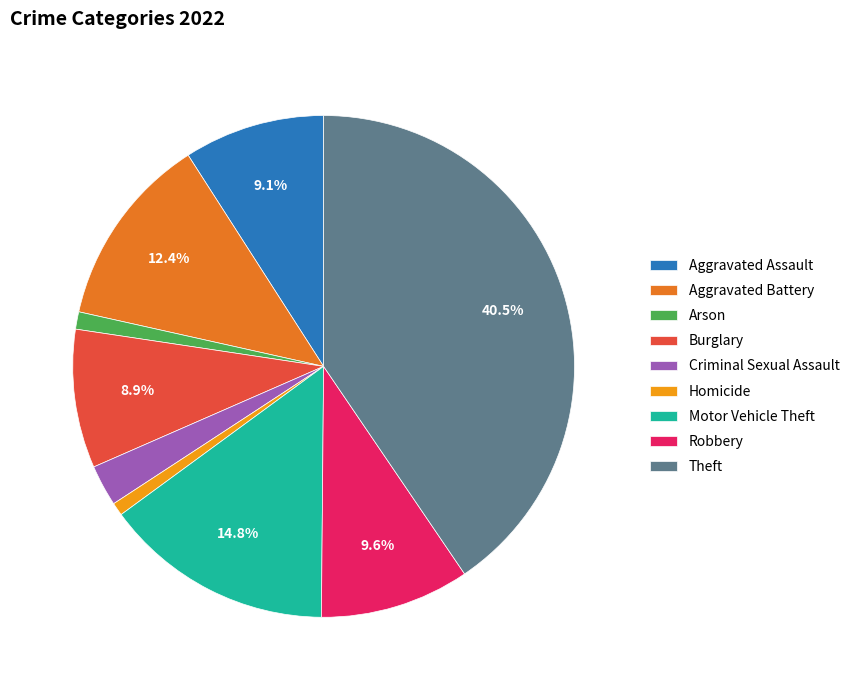

Approximately how many times larger is the value at Arson compared to Aggravated Assault?

0.1